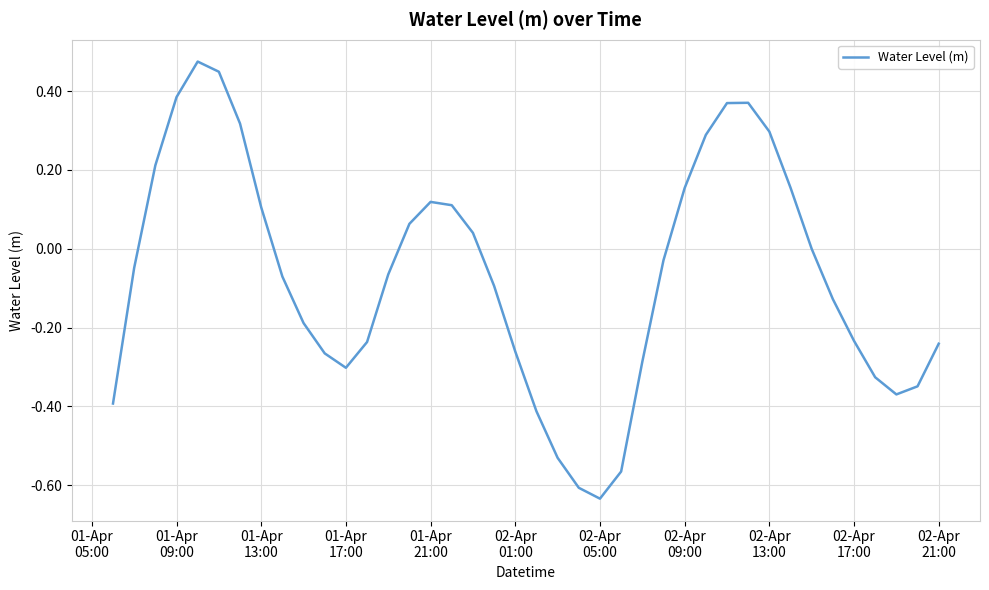

Does the chart have visible grid lines?

Yes